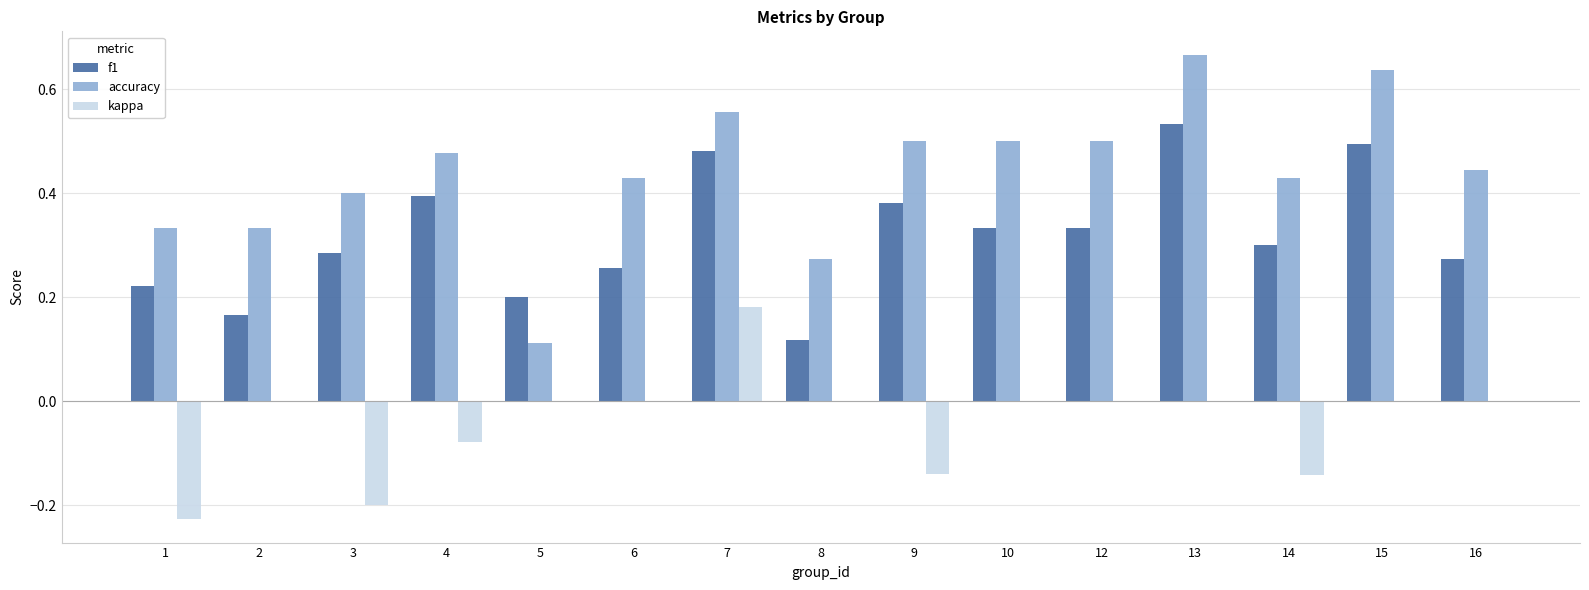

Which series changed the most between 9 and 14?

f1